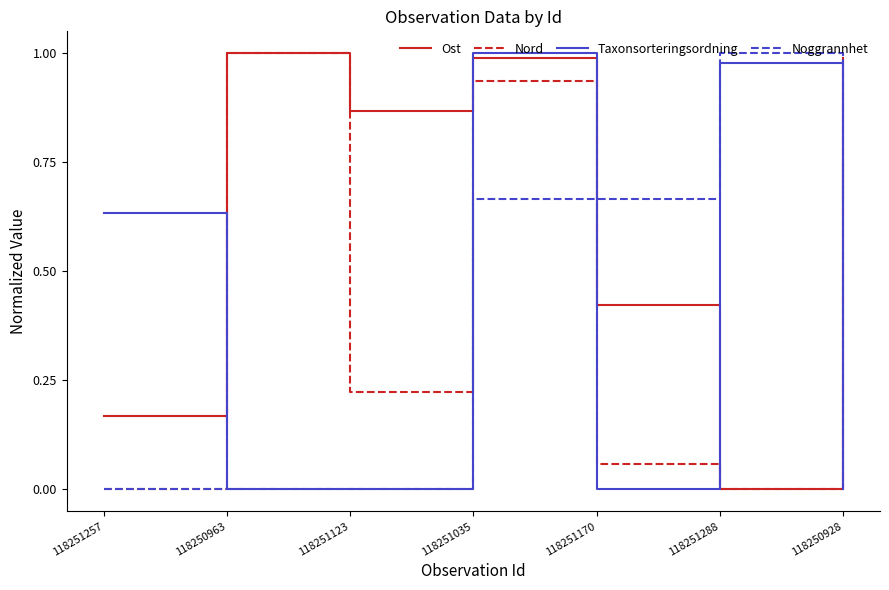

The value of Ost at 118251035 is 1.4. True or false?

False